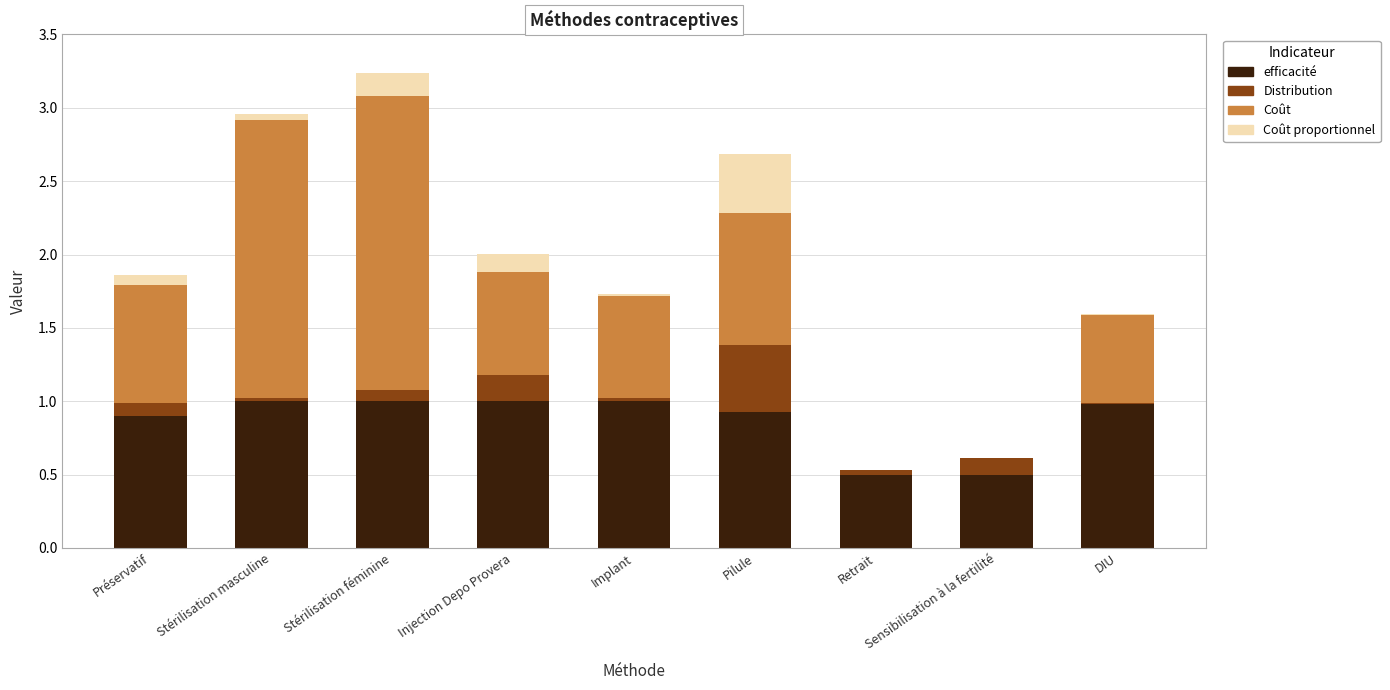

What is the highest value of the efficacité series?

1.0